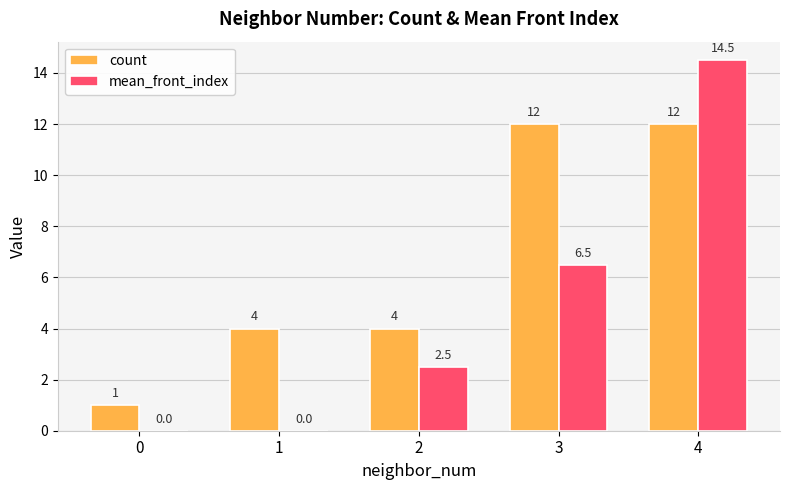

How many categories are shown in the chart?

5